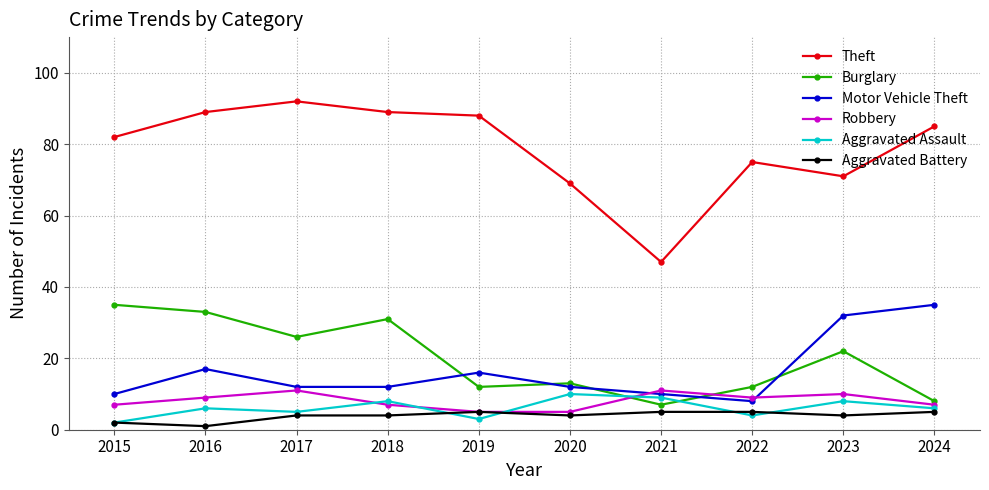

What is the difference between the highest and lowest values at 2023?

67